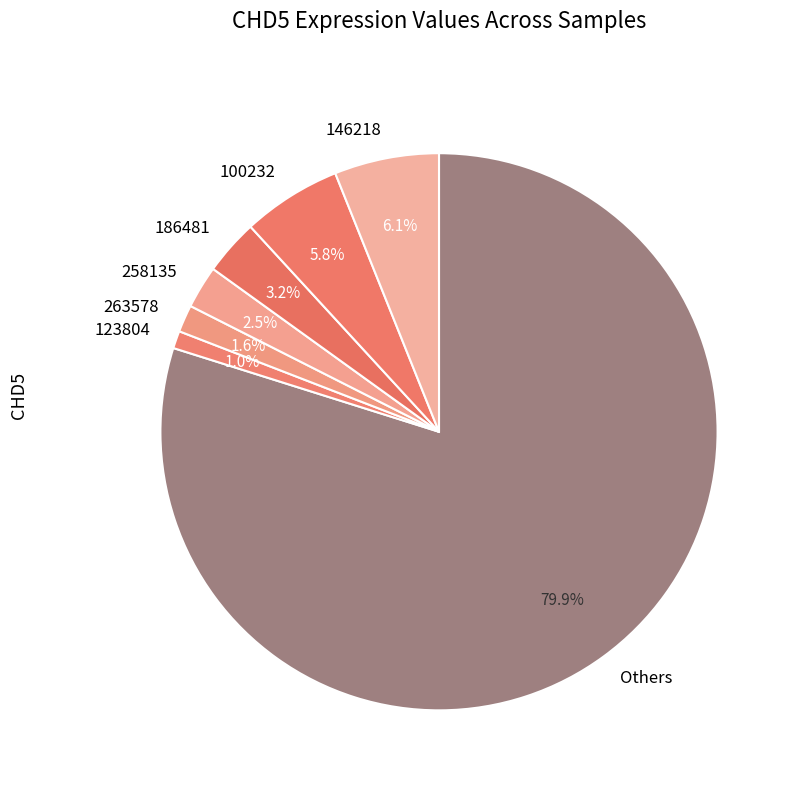

Between 100232 and 263578, which is larger?

100232